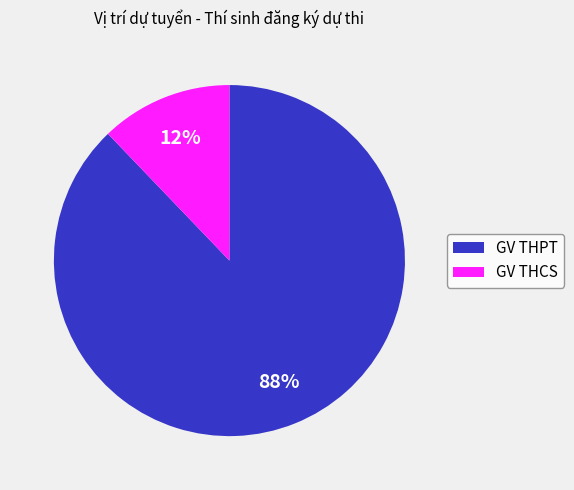

What is the majority slice?

GV THPT